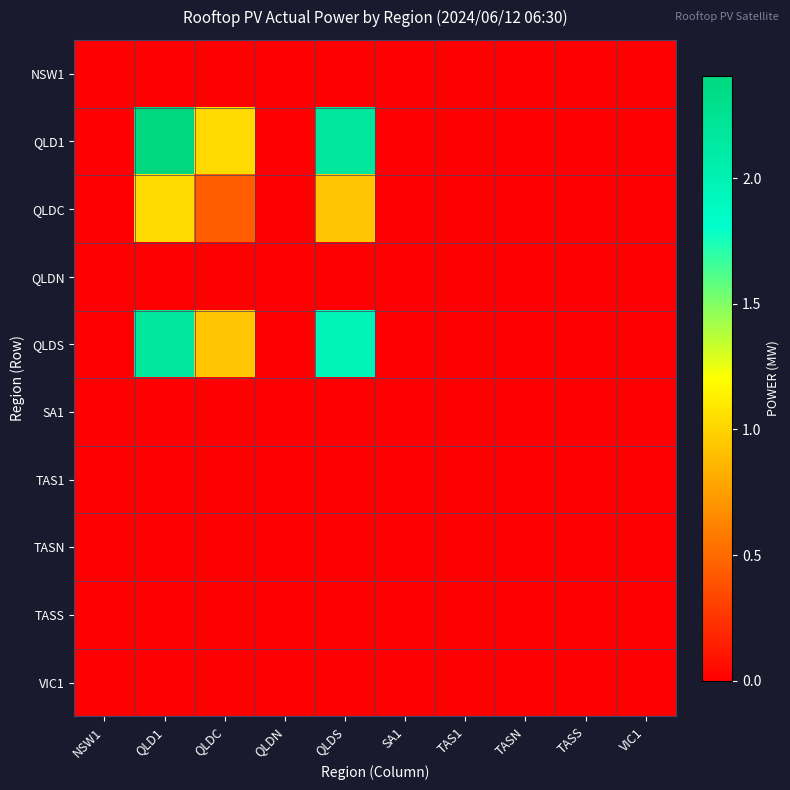

Which series has the largest total across all categories?

QLD1